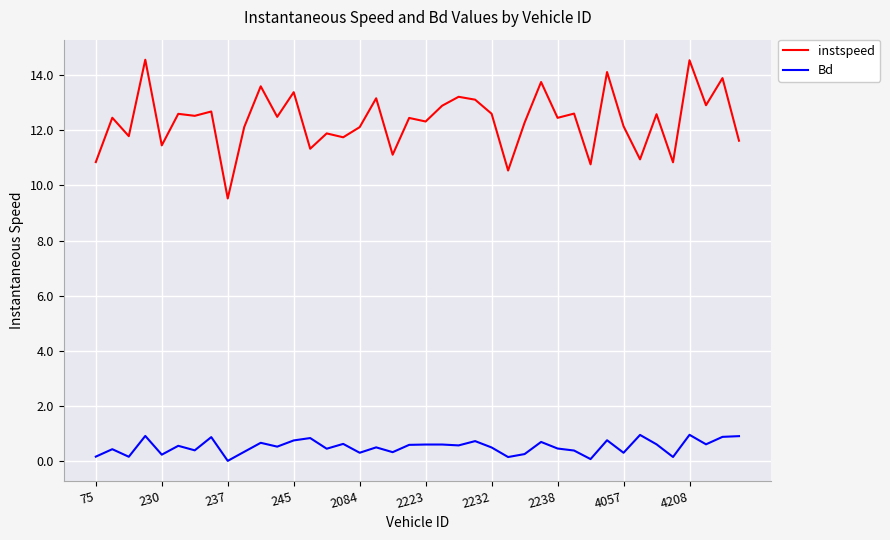

List the series in order of their overall mean, highest first.

instspeed, Bd